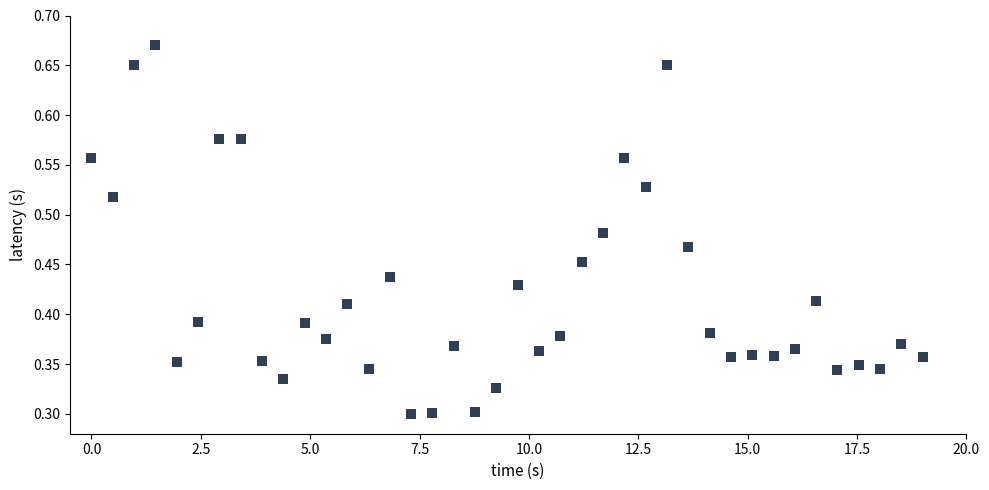

What is the range of X values (max minus min)?

19.0